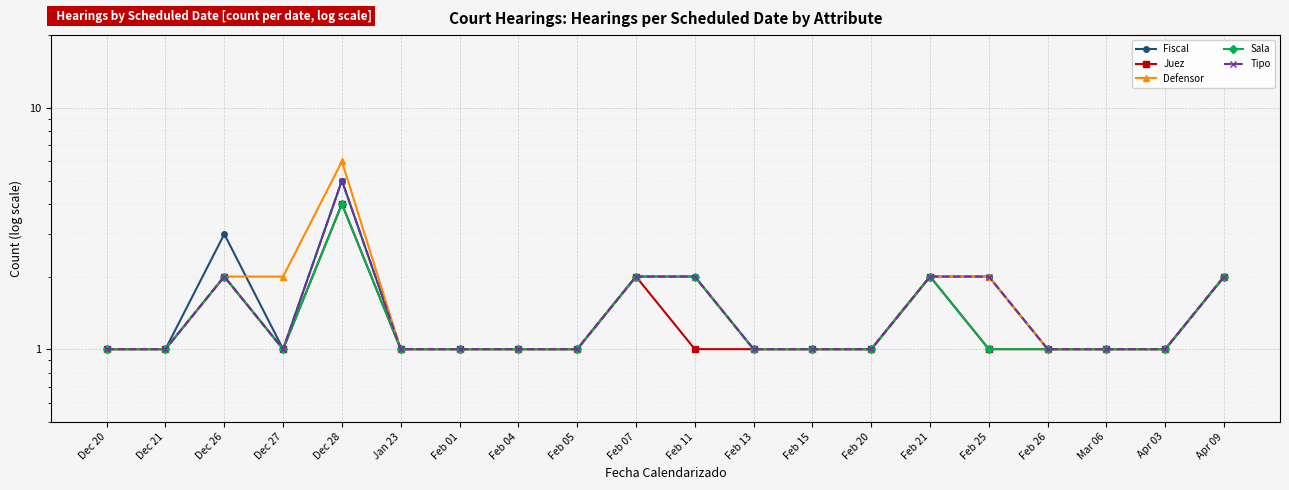

Rank the categories by Juez value from lowest to highest.

Dec 20, Dec 21, Dec 27, Jan 23, Feb 01, Feb 04, Feb 05, Feb 11, Feb 13, Feb 15, Feb 20, Feb 25, Feb 26, Mar 06, Apr 03, Dec 26, Feb 07, Feb 21, Apr 09, Dec 28